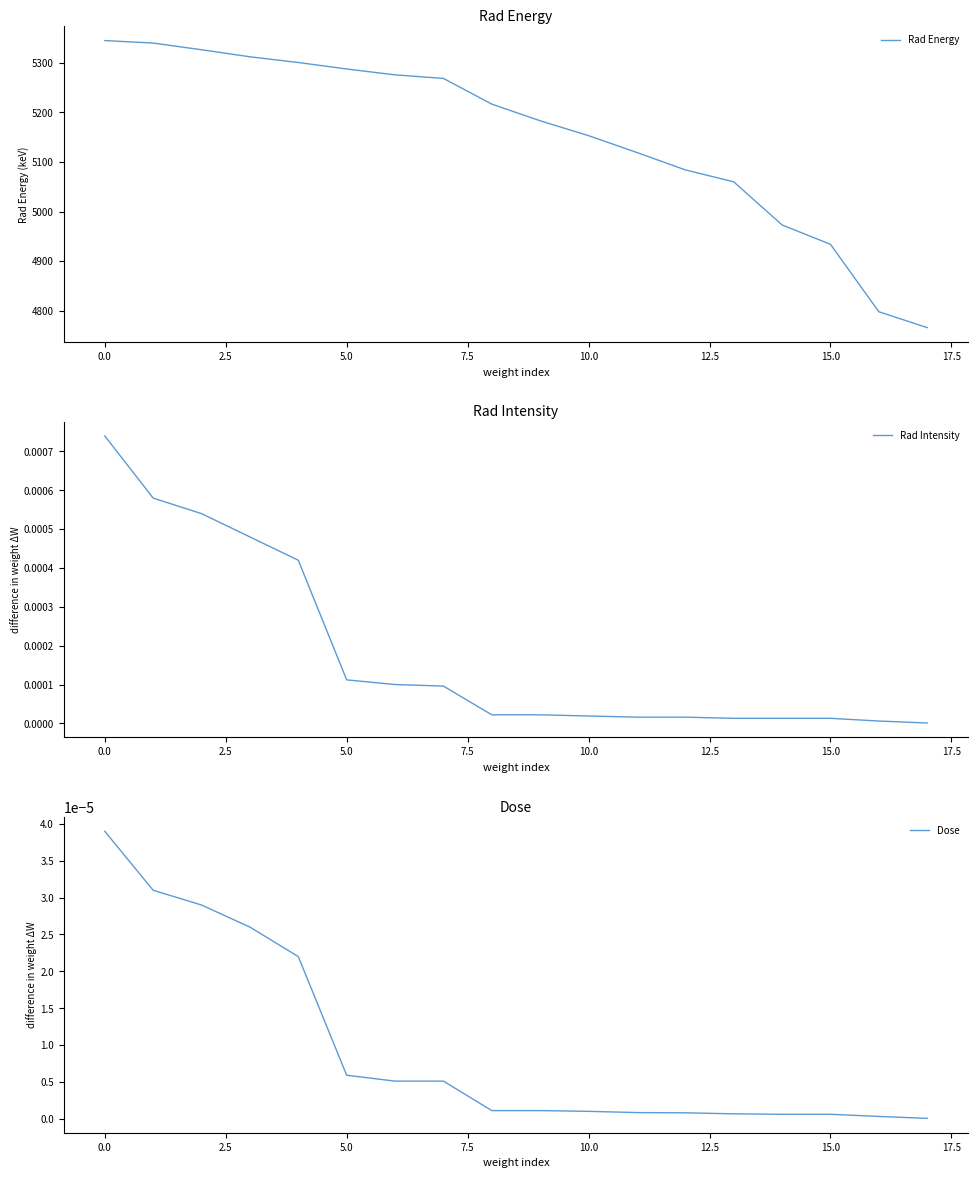

Does the chart have visible grid lines?

No